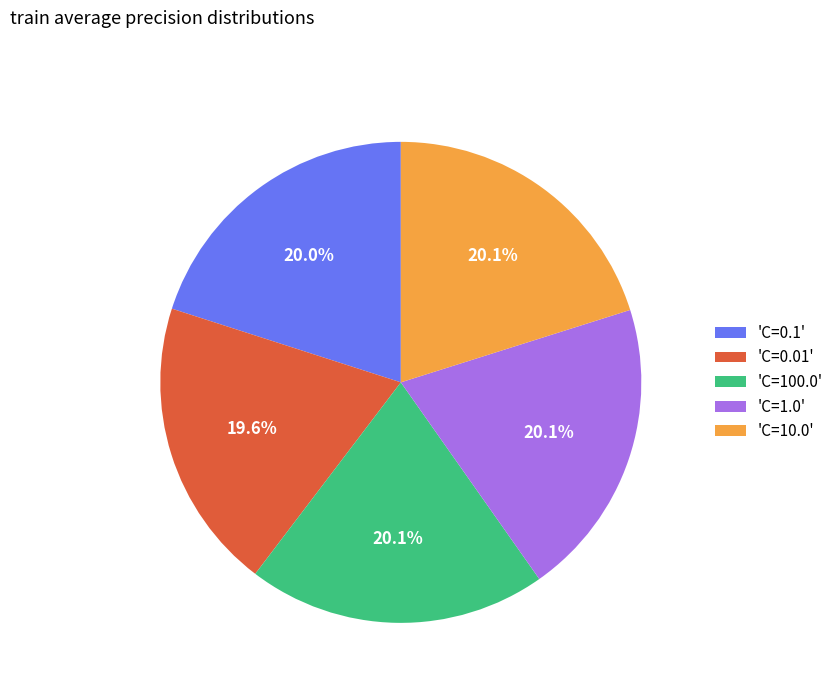

Is the sum of 'C=100.0' and 'C=0.01' greater than half?

No